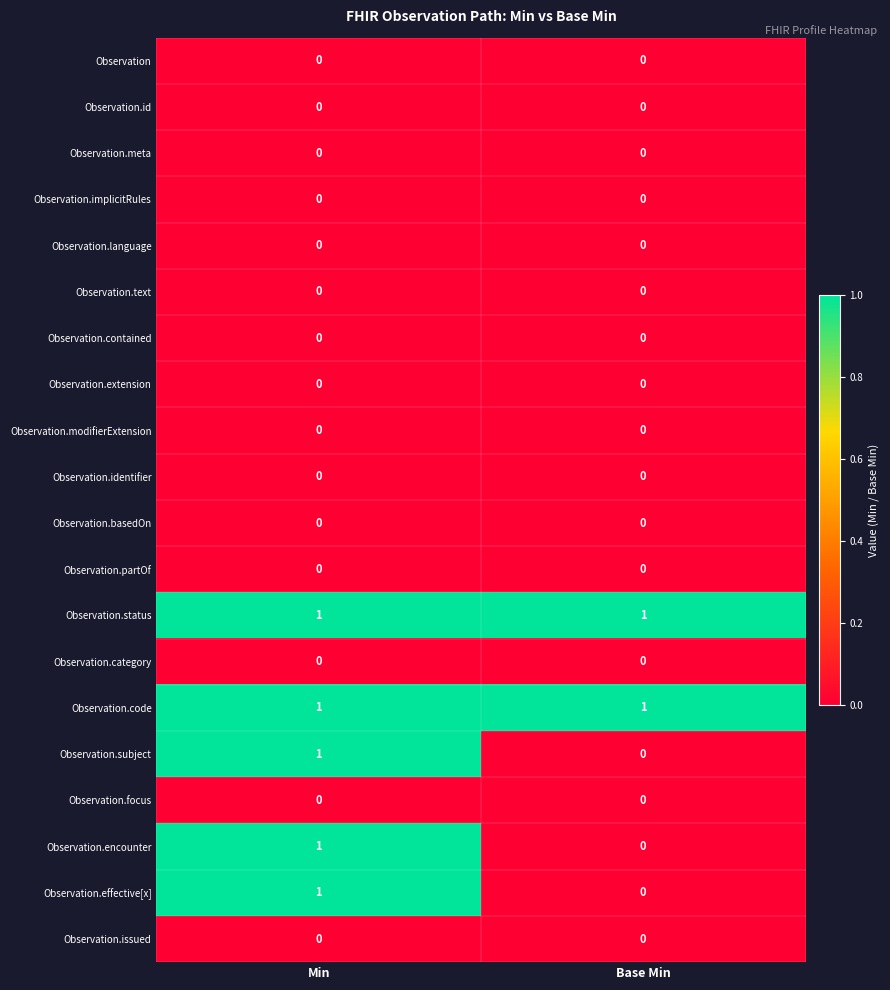

The Observation.status series shows 1 at Min. True or false?

True